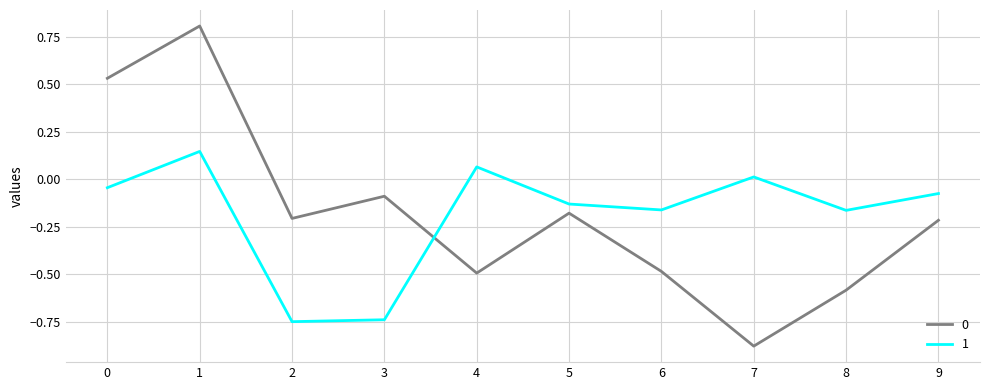

Which label corresponds to the smallest value in the chart?

7